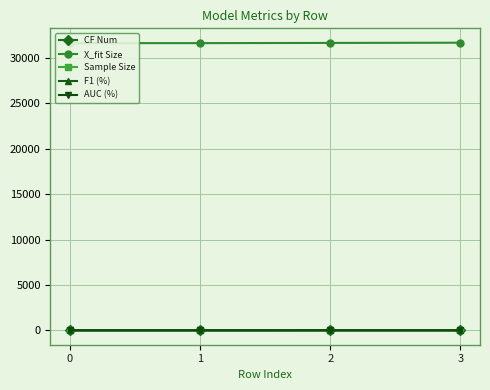

The value of Sample Size at 2 is 23.0. True or false?

True